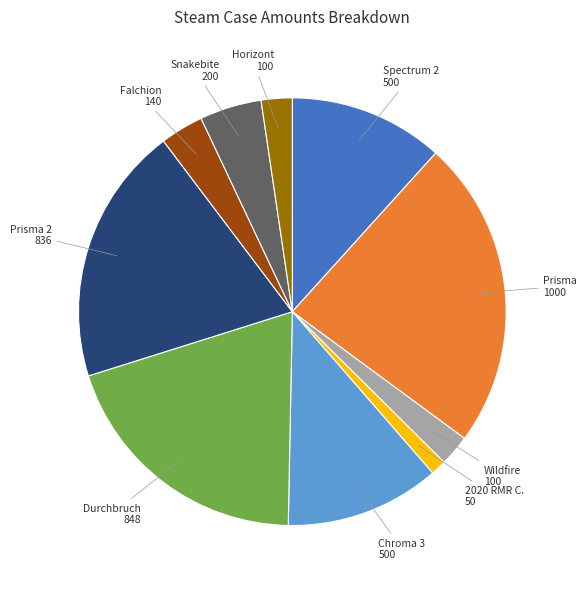

Is it true that 2020 RMR C. is 11% of the pie?

False